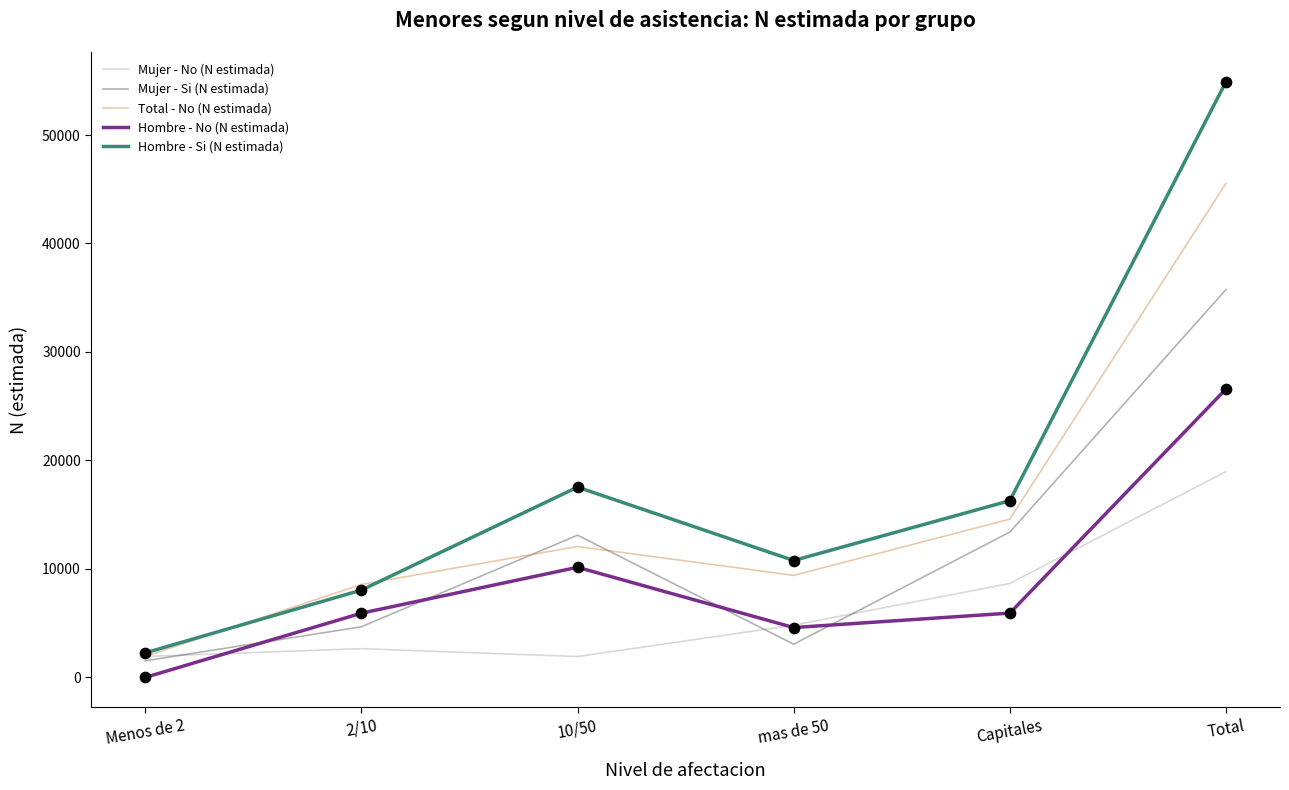

Which series has the largest range (max minus min)?

Hombre - Si (N estimada)